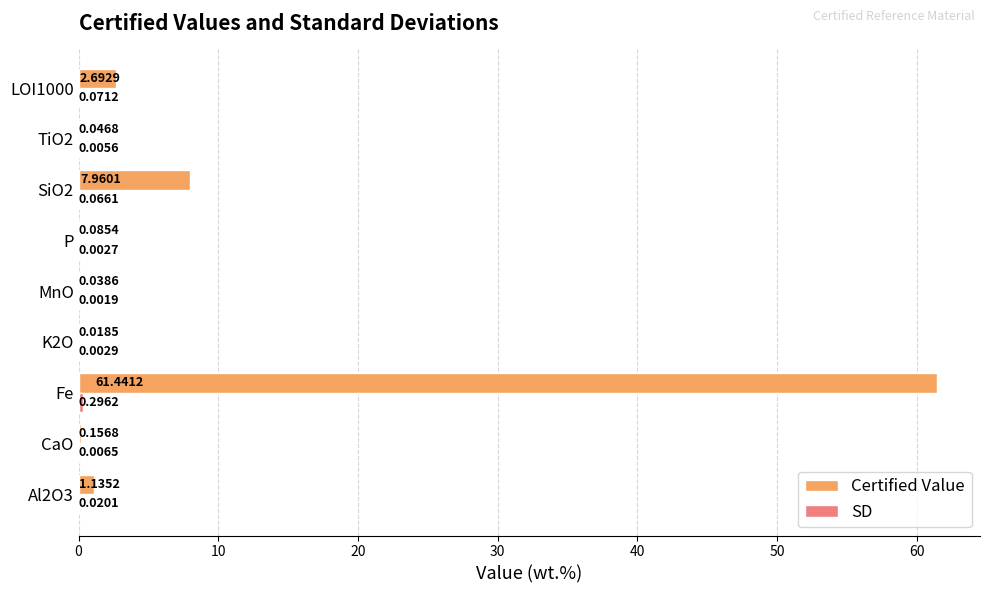

Between Al2O3 and LOI1000, which series saw the biggest shift?

Certified Value